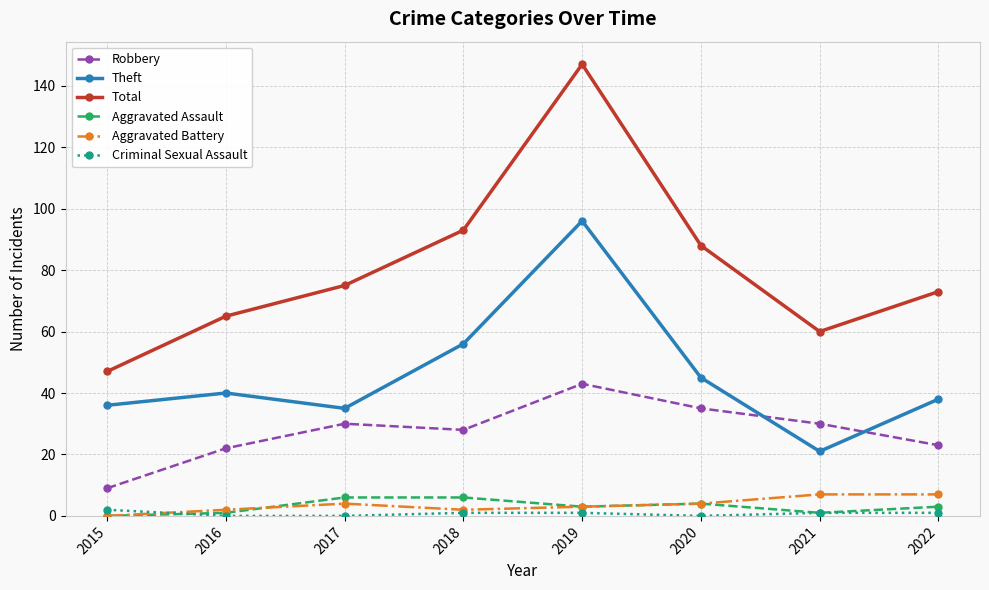

What is the sum of the Aggravated Battery values at 2020 and 2019?

7